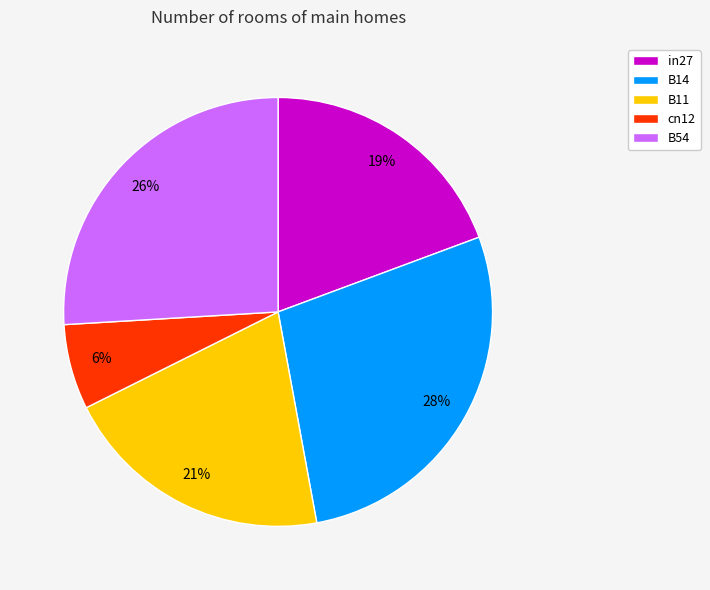

Is the sum of B54 and cn12 greater than half?

No